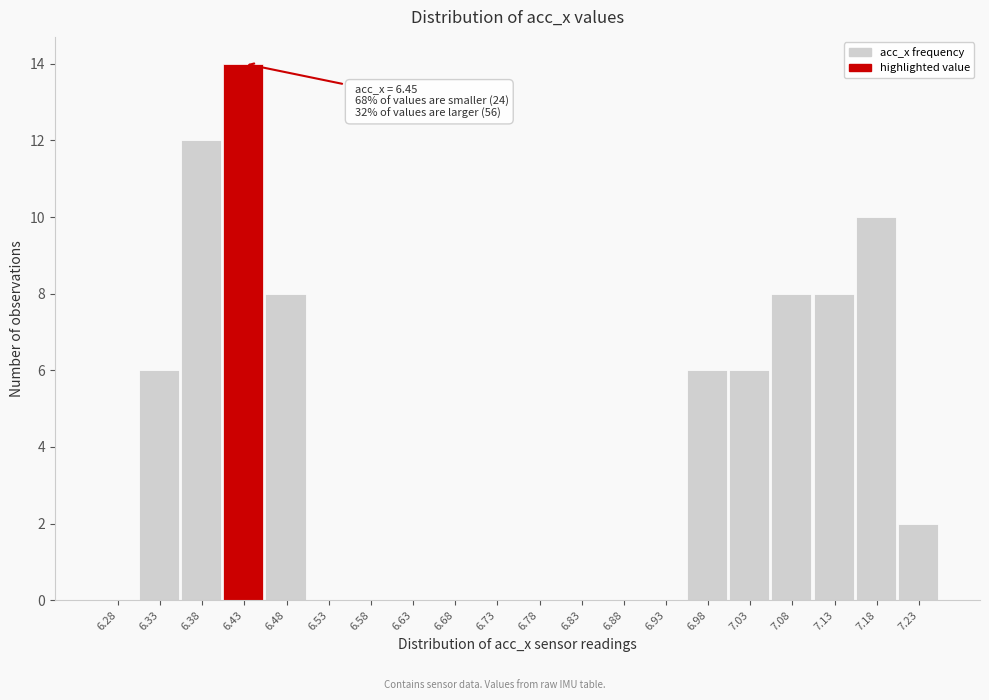

Reading right to left, transcribe all the data shown in this chart.

7.23=2	7.18=10	7.13=8	7.08=8	7.03=6	6.98=6	6.93=0	6.88=0	6.83=0	6.78=0	6.73=0	6.68=0	6.63=0	6.58=0	6.53=0	6.48=8	6.43=14	6.38=12	6.33=6	6.28=0